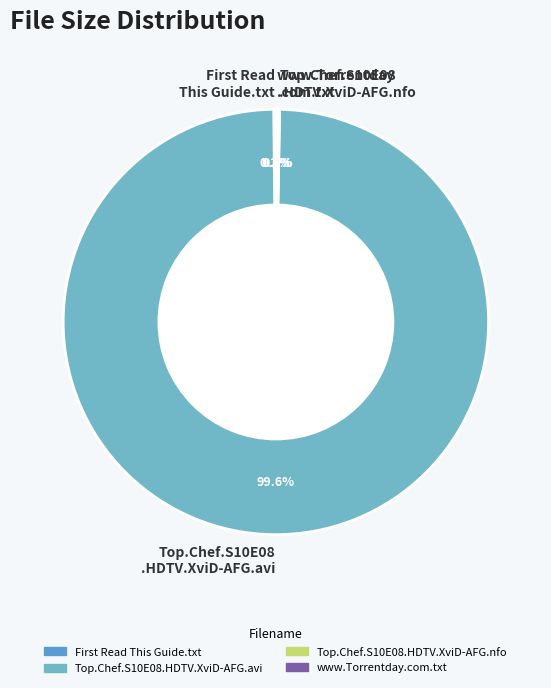

What is the largest slice in the pie chart?

Top.Chef.S10E08 .HDTV.XviD-AFG.avi